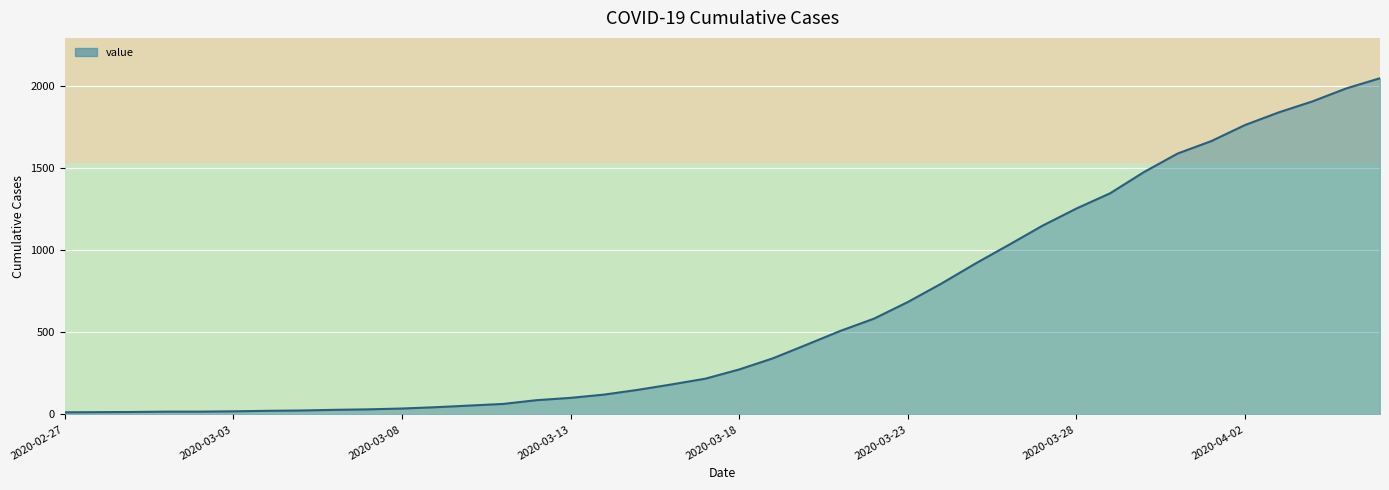

What is the maximum value shown in the chart?

2049